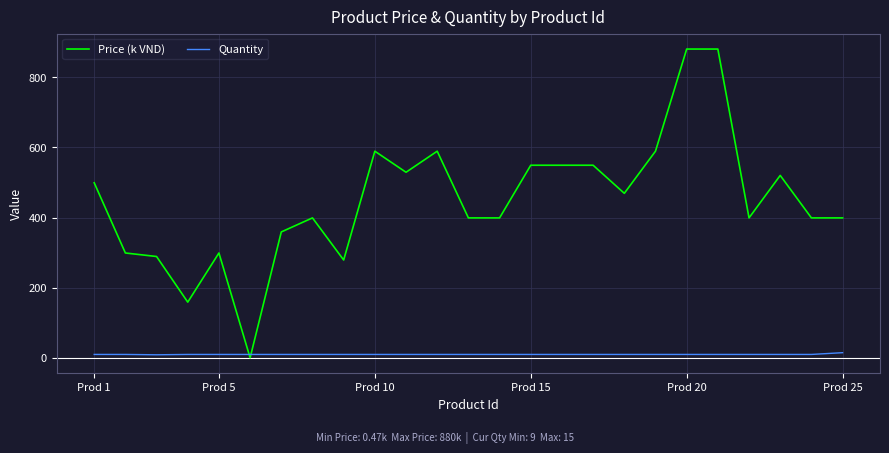

List the series in order of their peak value, lowest first.

Quantity, Price (k VND)